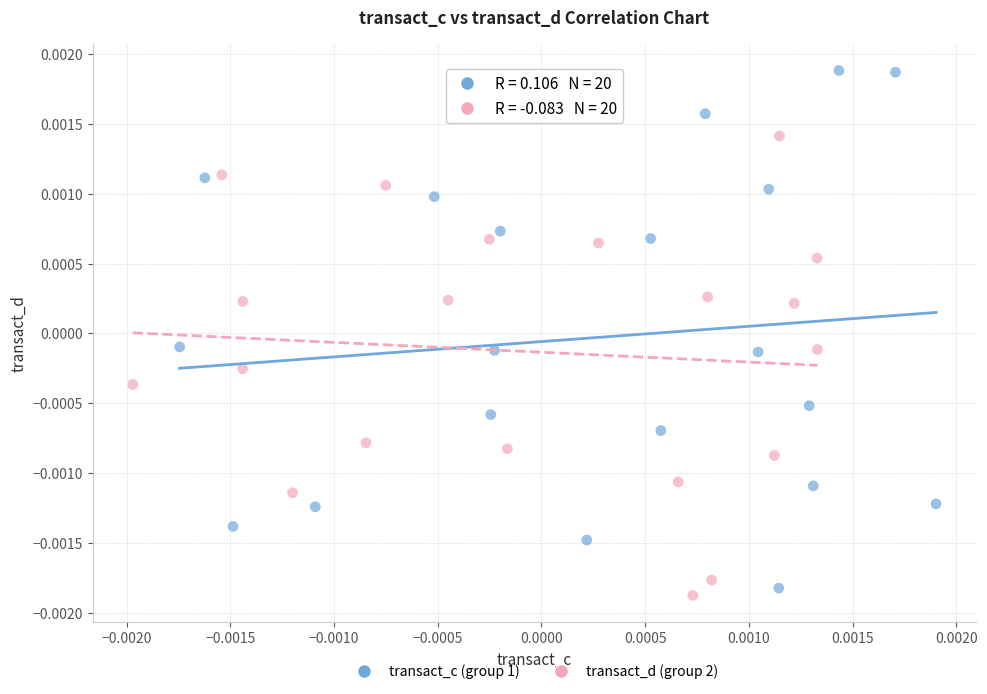

Which series has the largest Y range (max minus min)?

transact_c (group 1)